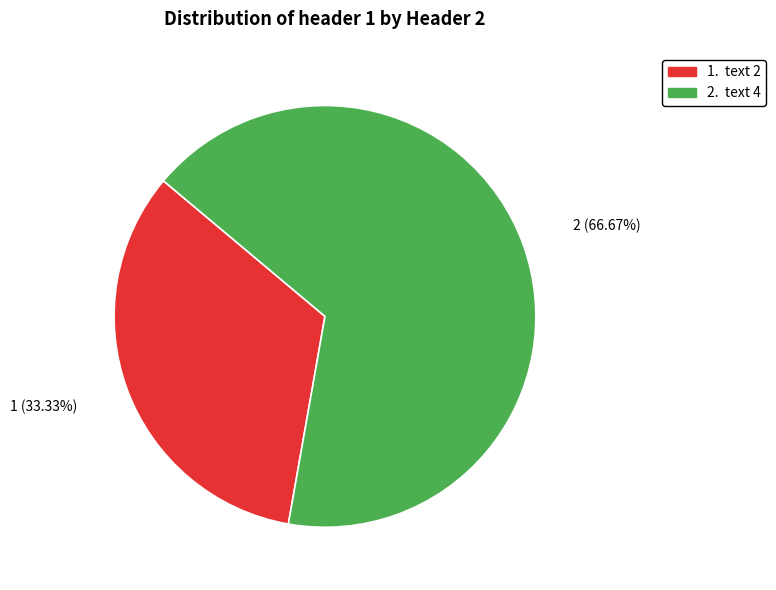

Does any single category account for the majority?

Yes